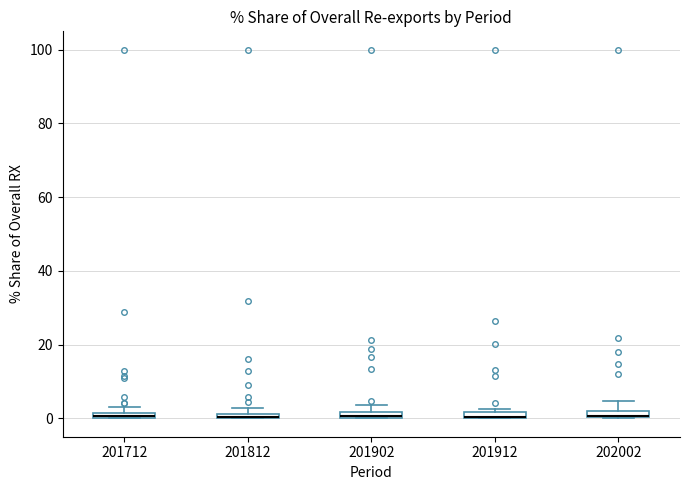

Where is the upper edge of the box at x = 202002 on the y-axis? The values are not printed on the chart, so give them approximately, as read against the axis.

2